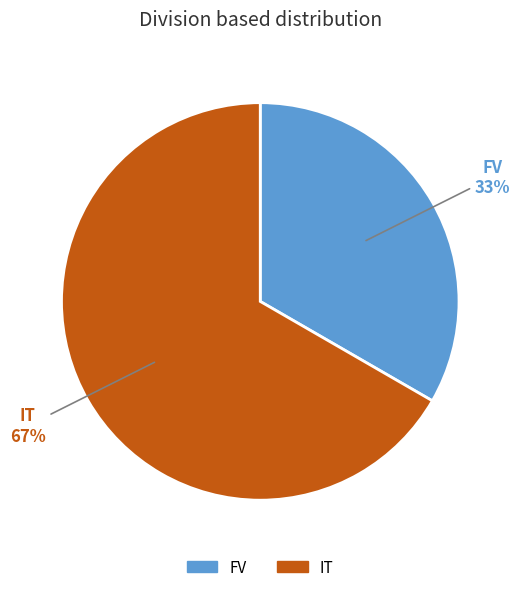

To the nearest percent, what is the average slice percentage?

50%